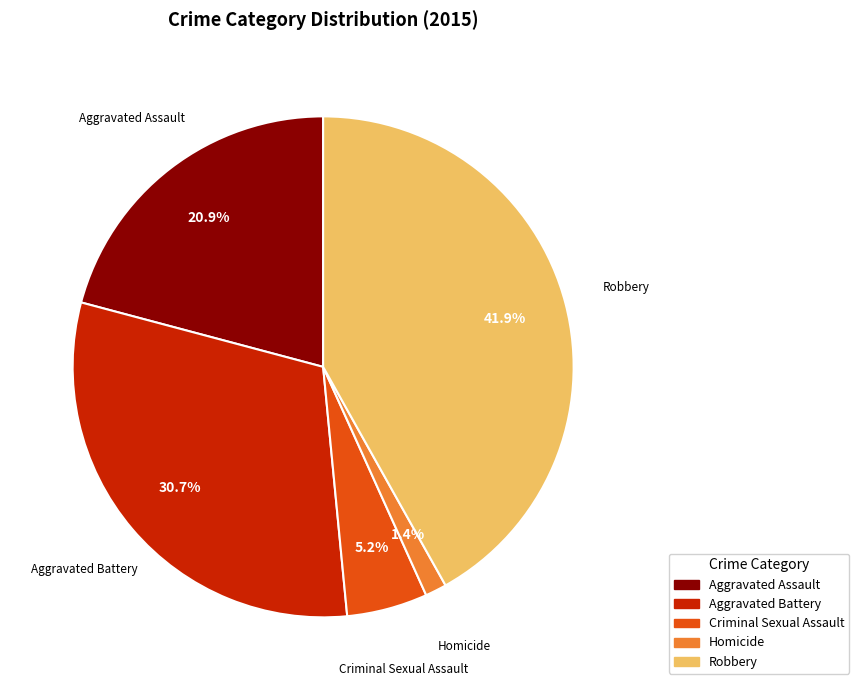

Which slice is the largest?

Robbery